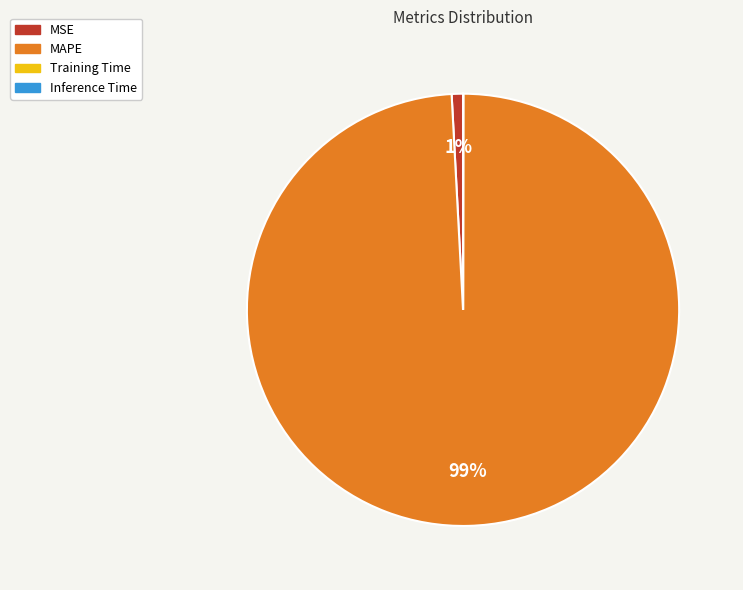

To the nearest percent, what percentage of the pie is MSE?

1%